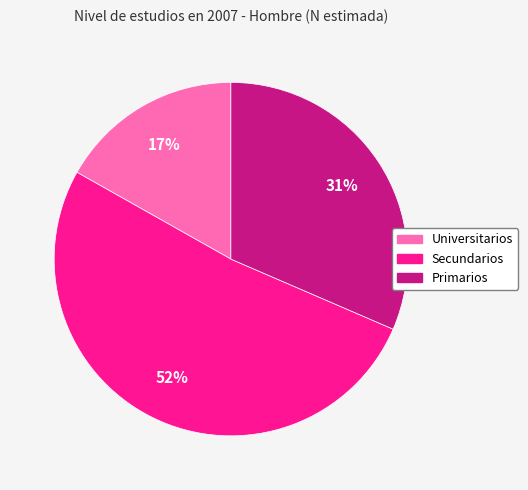

Rank the categories by value from lowest to highest.

Universitarios, Primarios, Secundarios